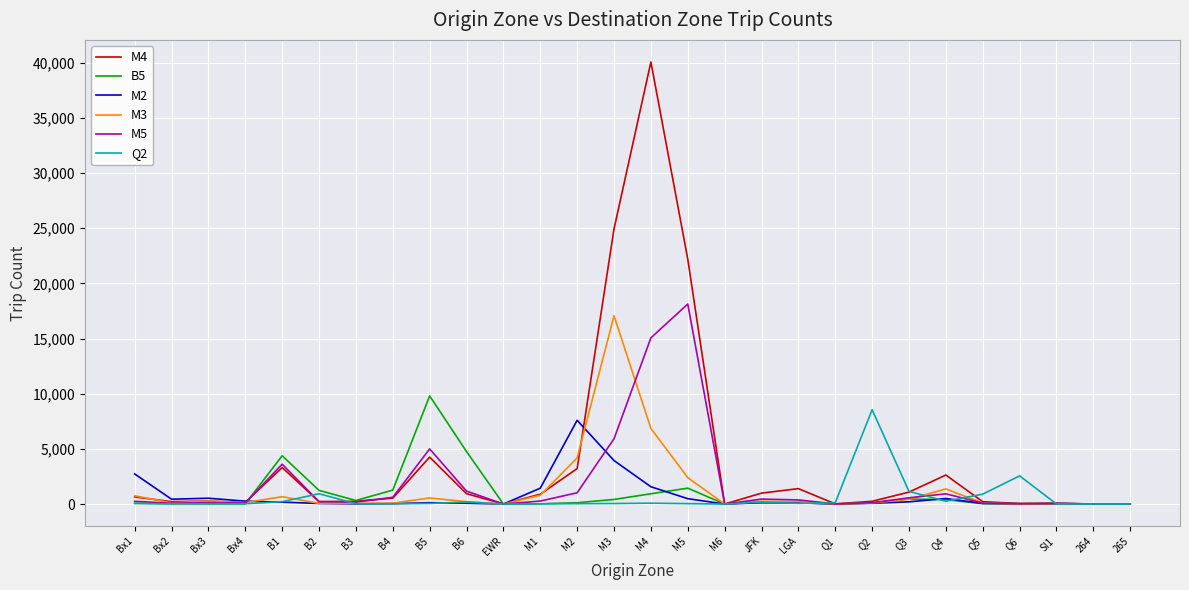

Which series has the widest spread of values?

M4